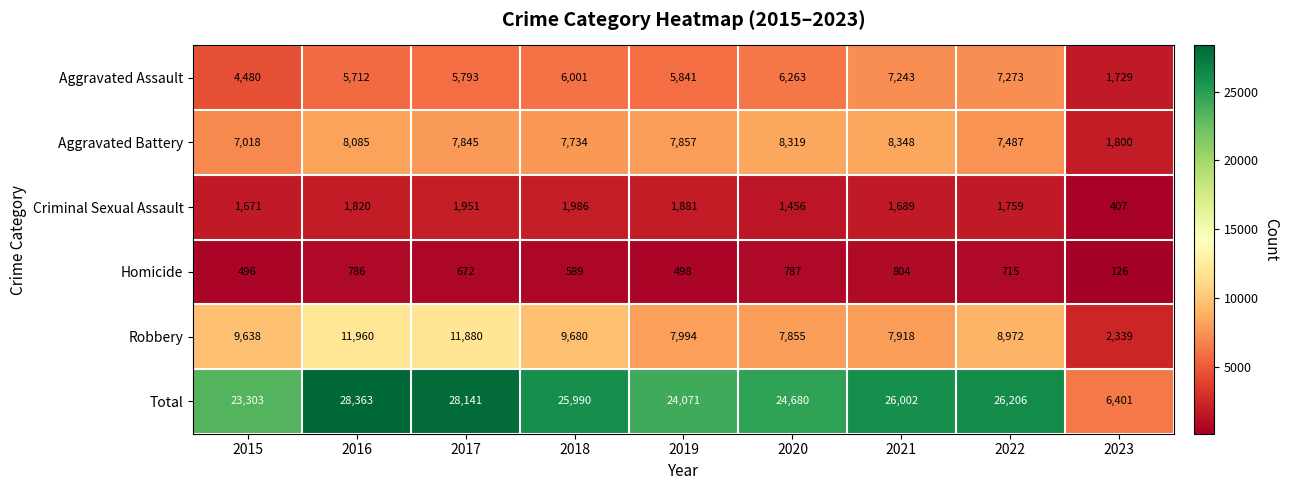

What is the difference between the maximum and minimum values in the Criminal Sexual Assault series?

1579